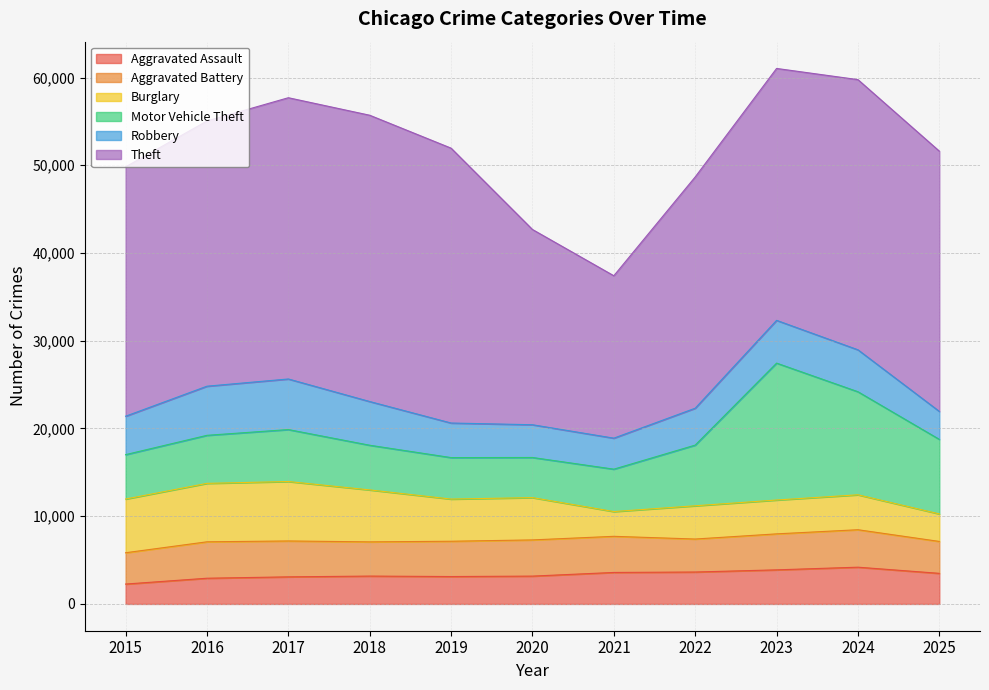

Which series has the largest range (max minus min)?

Theft